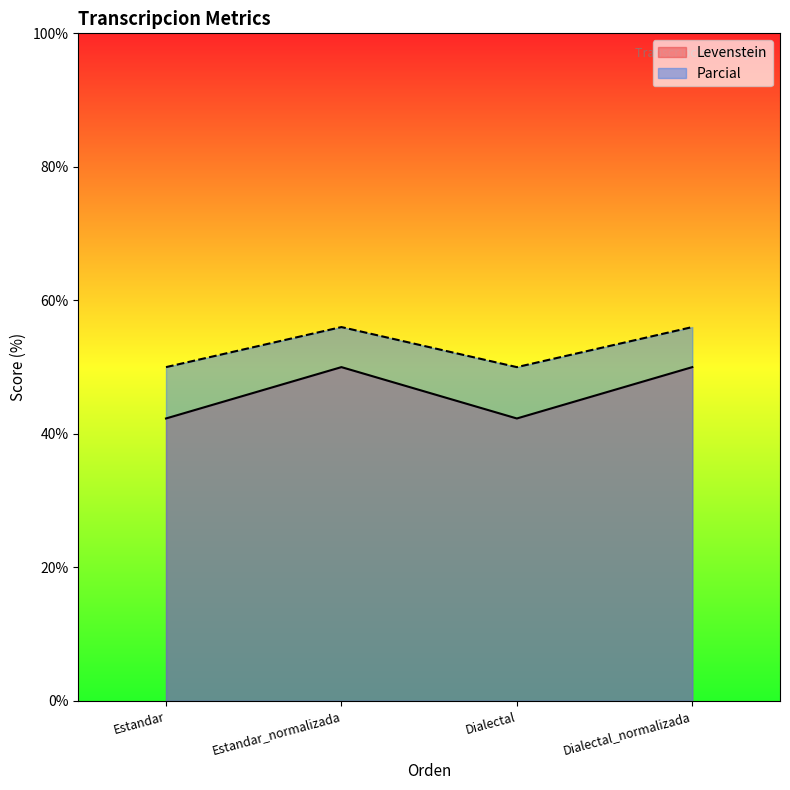

Which series changed the most between Estandar and Dialectal?

Levenstein